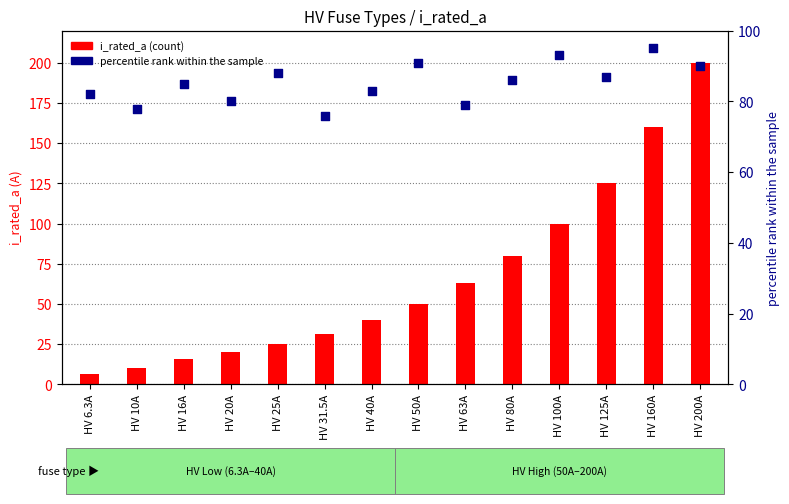

At how many categories does at least one series exceed 24?

14